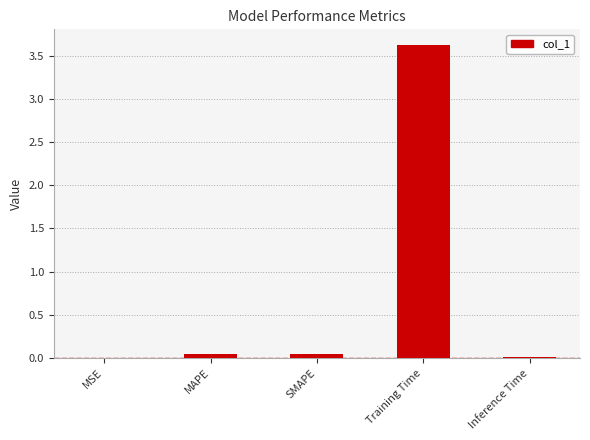

Is it true that the value at MAPE is 0.0?

True